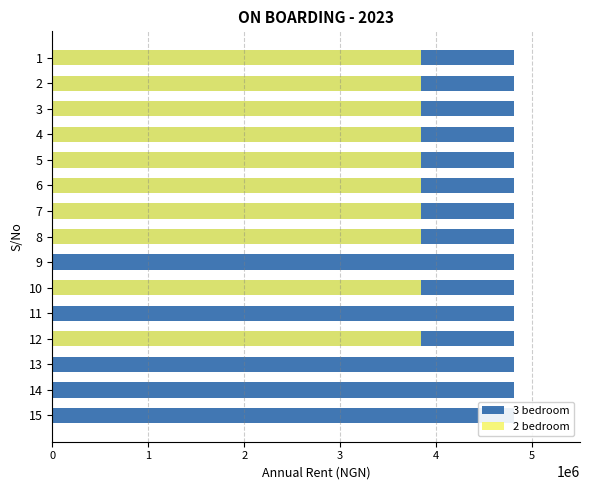

True or false: 2 bedroom has a value of 3843600.0 at 7.

True